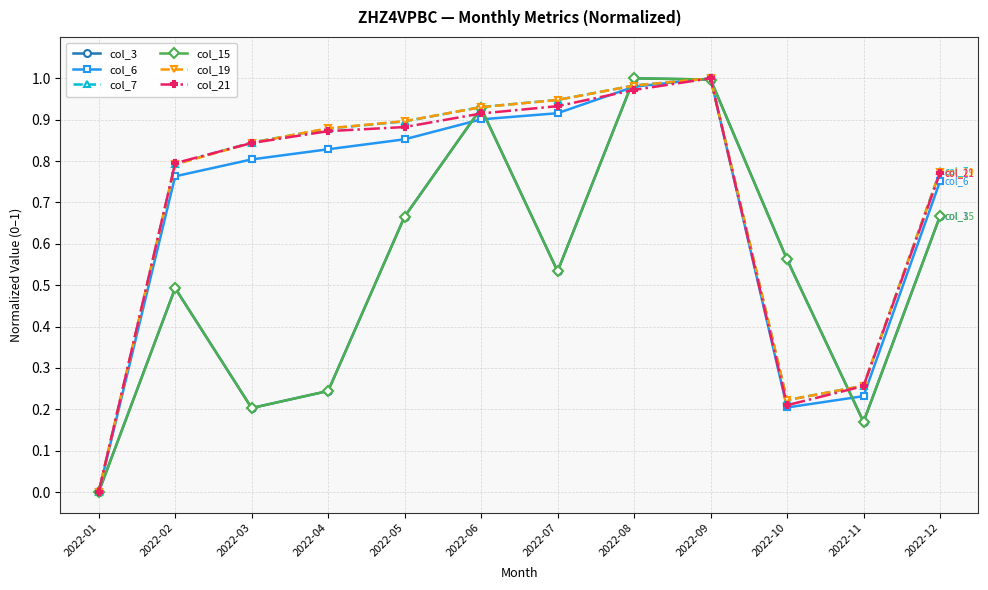

Reading left to right, transcribe all the data shown in this chart.

col_3: 0.0	0.5	0.2	0.2	0.7	0.9	0.5	1.0	1.0	0.6	0.2	0.7
col_6: 0.0	0.8	0.8	0.8	0.9	0.9	0.9	1.0	1.0	0.2	0.2	0.8
col_7: 0.0	0.8	0.8	0.9	0.9	0.9	0.9	1.0	1.0	0.2	0.3	0.8
col_15: 0.0	0.5	0.2	0.2	0.7	0.9	0.5	1.0	1.0	0.6	0.2	0.7
col_19: 0.0	0.8	0.8	0.9	0.9	0.9	0.9	1.0	1.0	0.2	0.3	0.8
col_21: 0.0	0.8	0.8	0.9	0.9	0.9	0.9	1.0	1.0	0.2	0.3	0.8